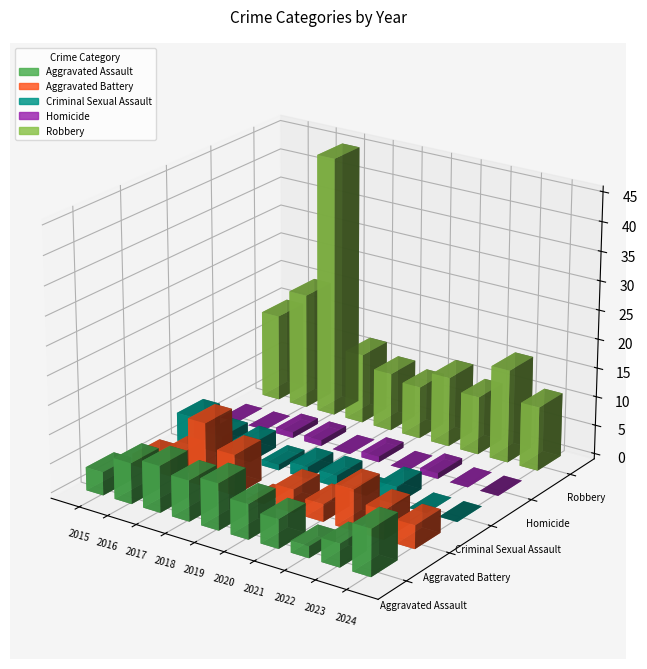

What is the difference between the maximum and second lowest values in the Aggravated Assault series?

4